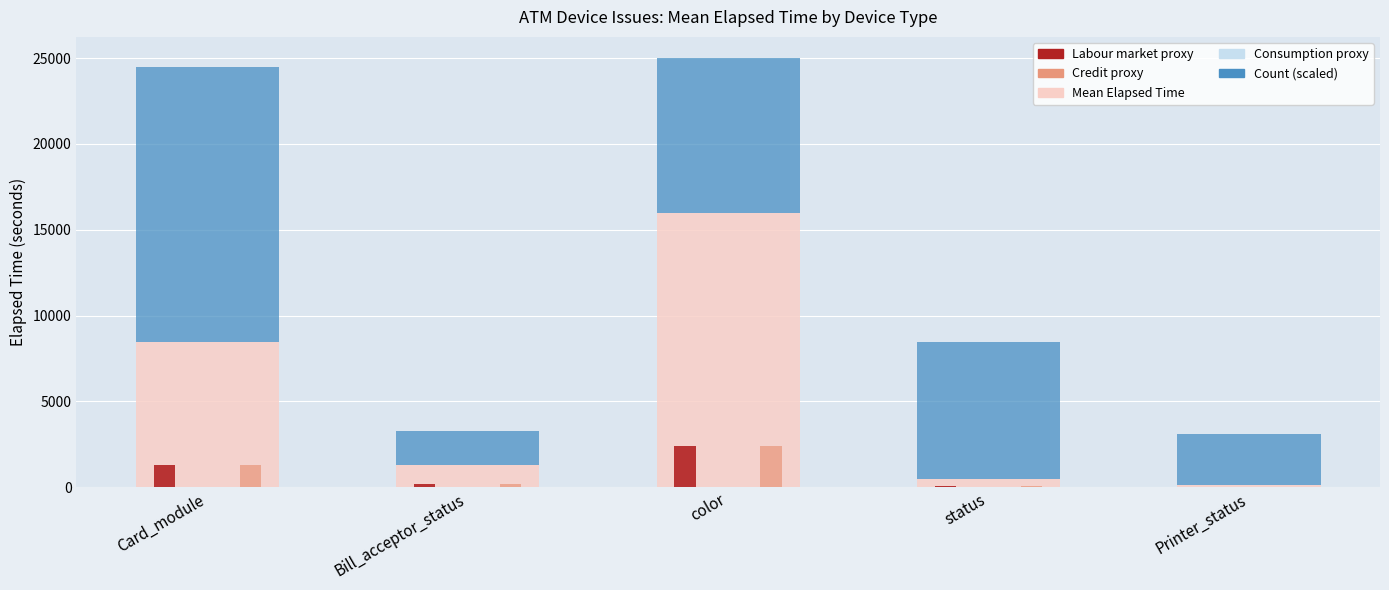

How many bars are there in total?

20